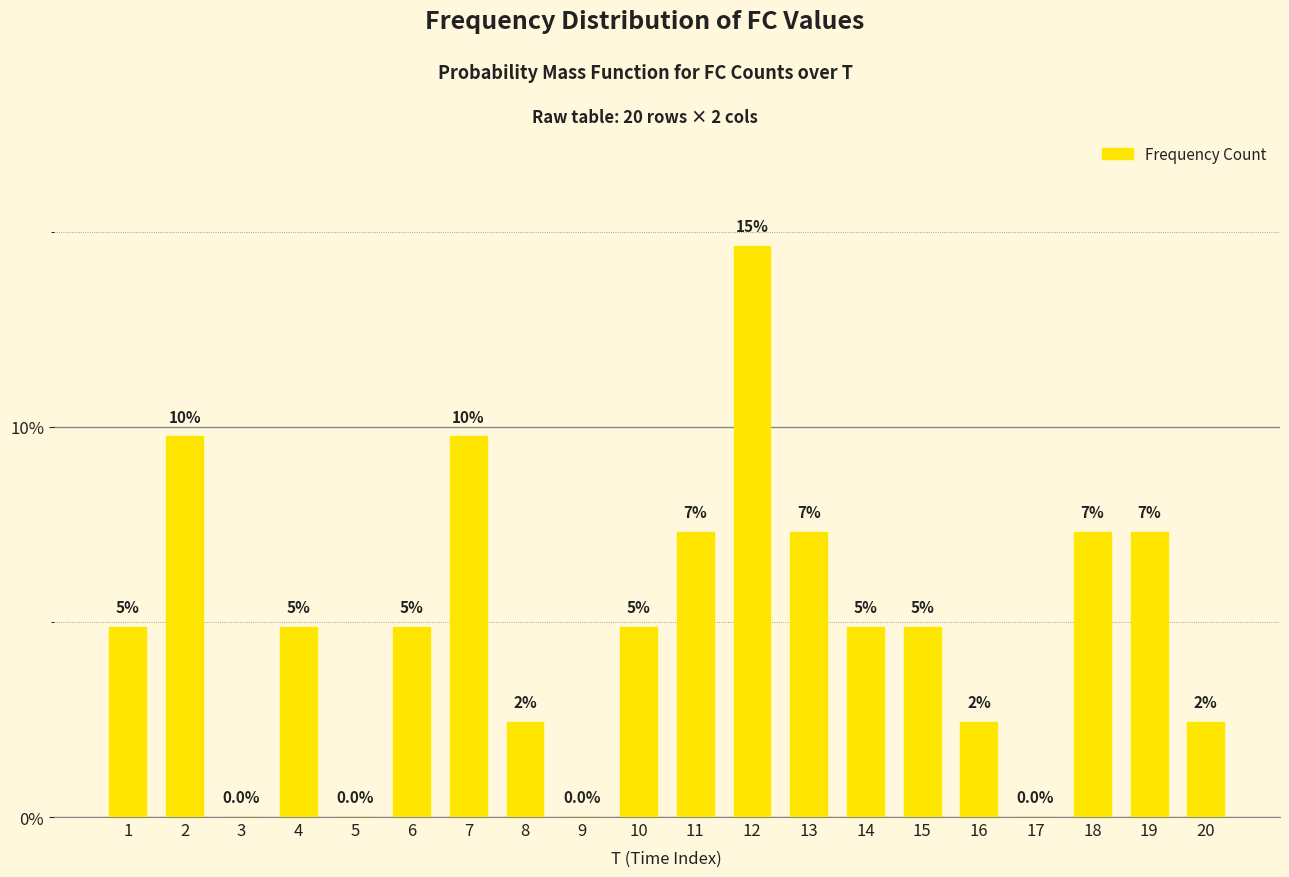

Reading left to right, extract all data points from this chart.

4.9	9.8	0.0	4.9	0.0	4.9	9.8	2.4	0.0	4.9	7.3	14.6	7.3	4.9	4.9	2.4	0.0	7.3	7.3	2.4